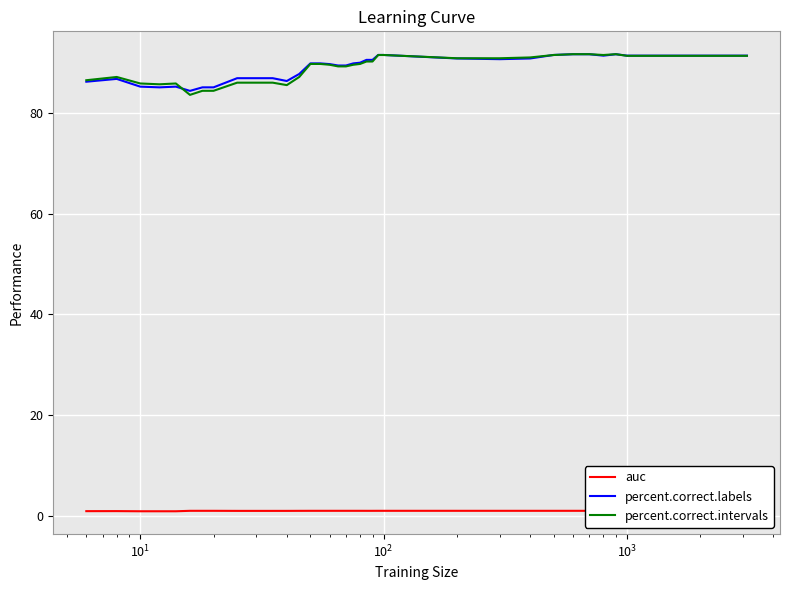

How many lines are shown in the chart?

3